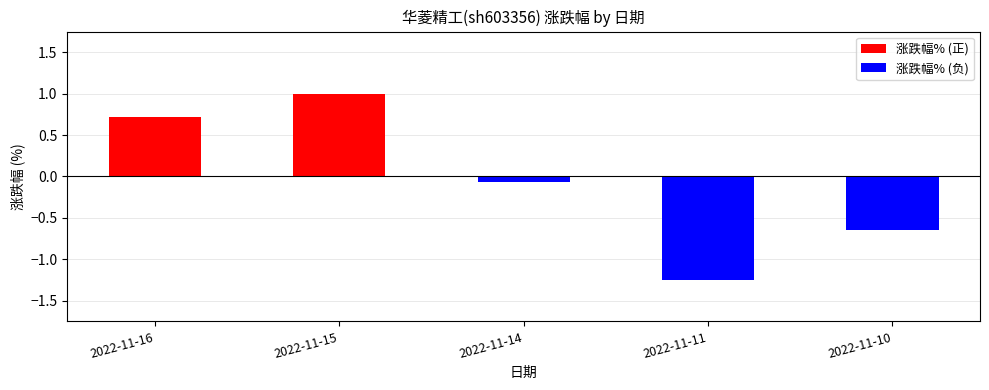

Is it true that the value at 2022-11-16 is 1.2?

False